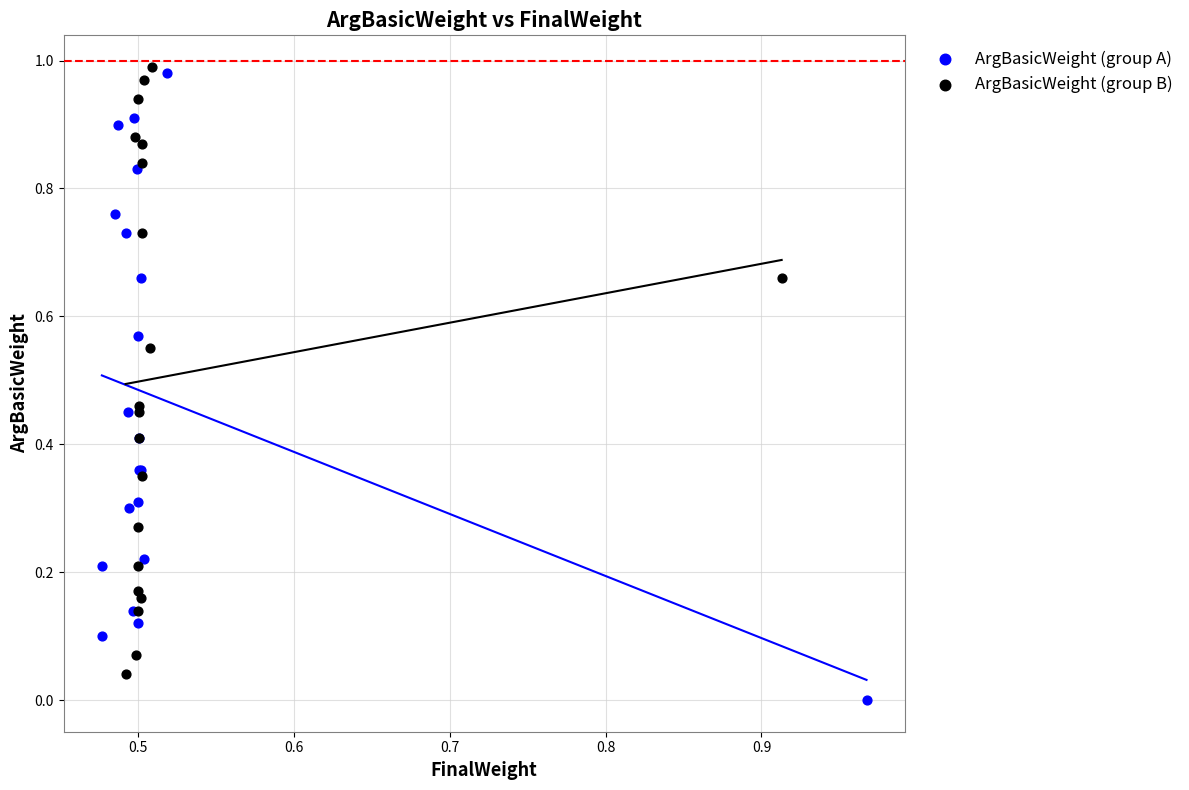

What are all the series names shown in the legend?

ArgBasicWeight (group A), ArgBasicWeight (group B)